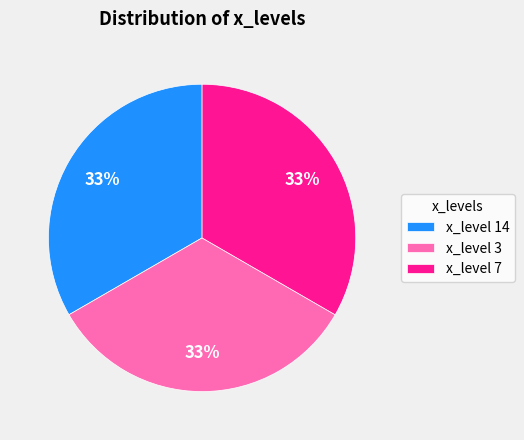

How many slices are in this pie chart?

3